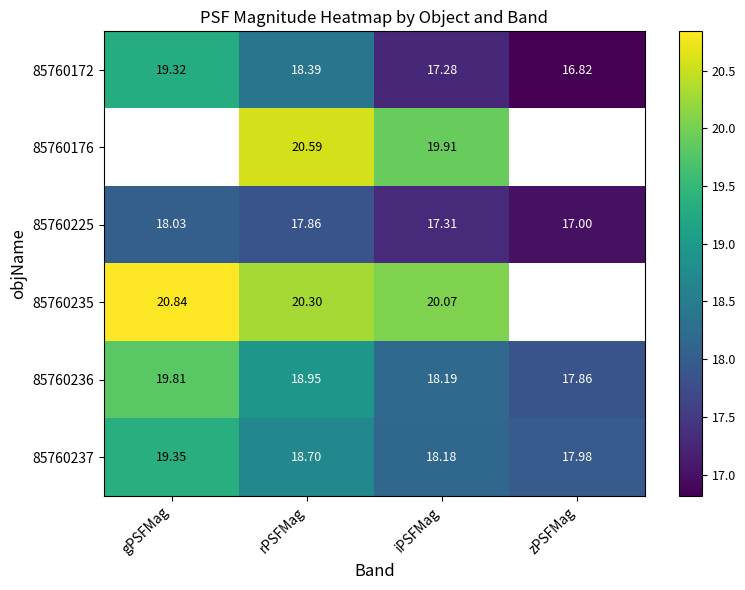

Is the value of 85760235 at iPSFMag greater than the value of 85760172 at gPSFMag?

Yes